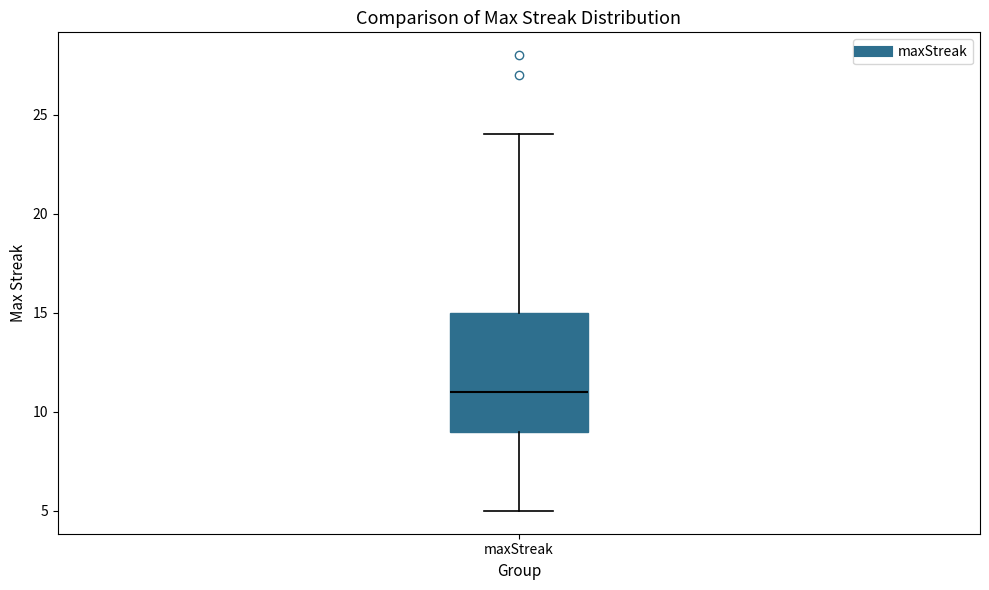

Where is the upper edge of the box for maxStreak on the y-axis? The values are not printed on the chart, so give them approximately, as read against the axis.

15